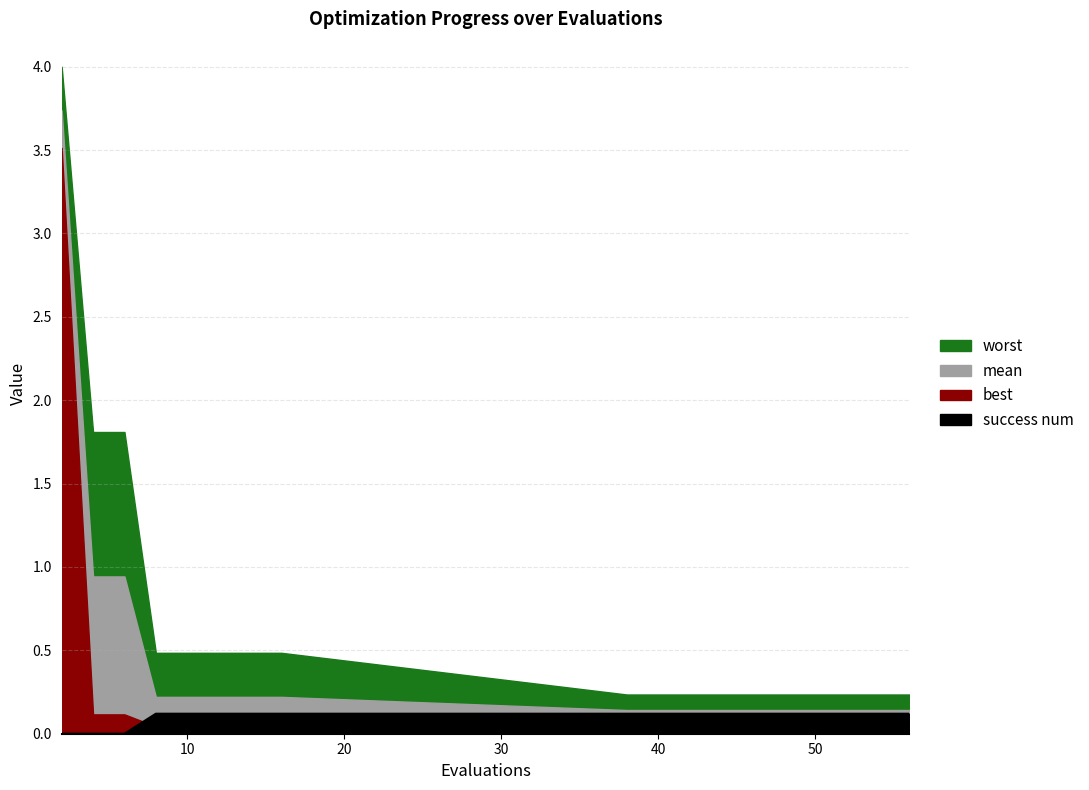

How many success num values are between 0 and 1?

20